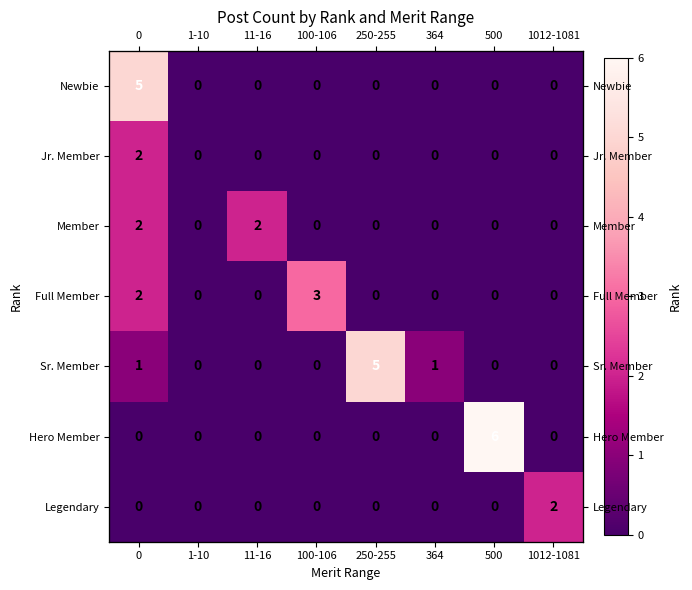

Count the Legendary values in the range 0 to 1.

7